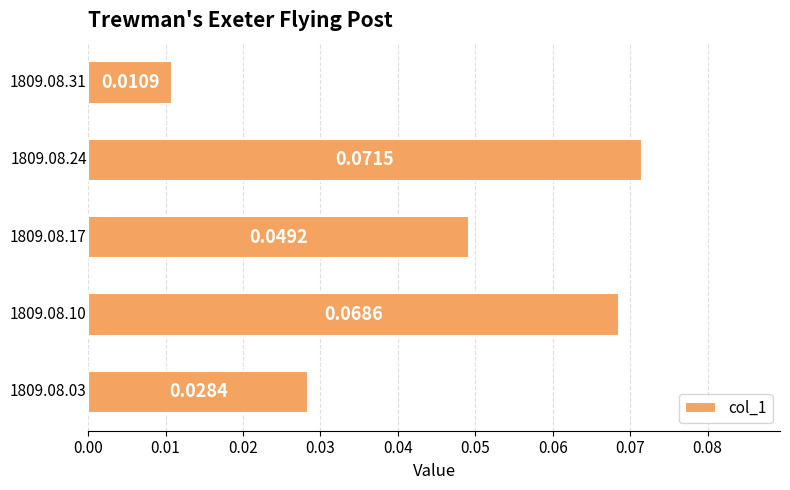

Count the number of data series in this chart.

1